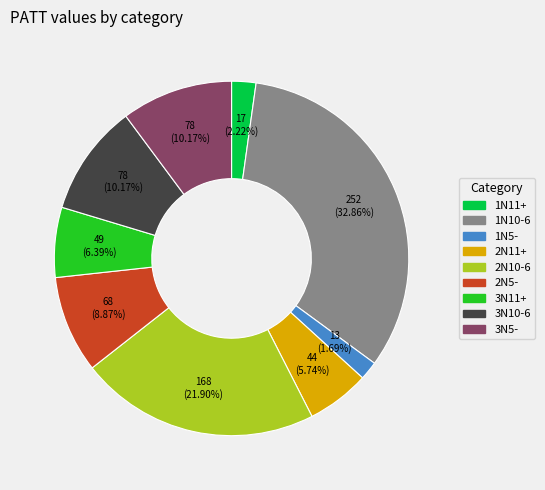

True or false: 2N11+ accounts for 19% of the total.

False